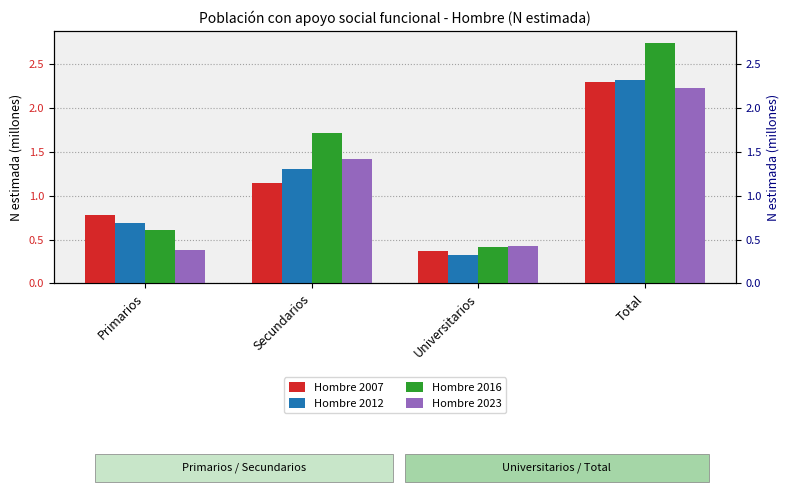

What are all the series names shown in the legend?

Hombre 2007, Hombre 2012, Hombre 2016, Hombre 2023